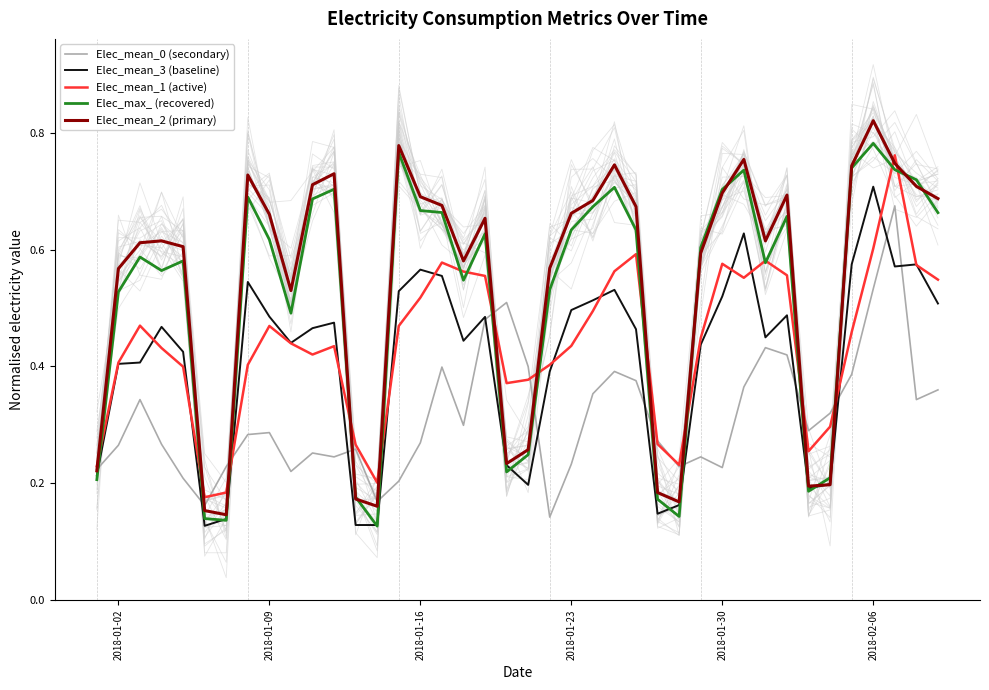

The value of Elec_mean_1 (active) at 2018-01-09 is 0.3. True or false?

False